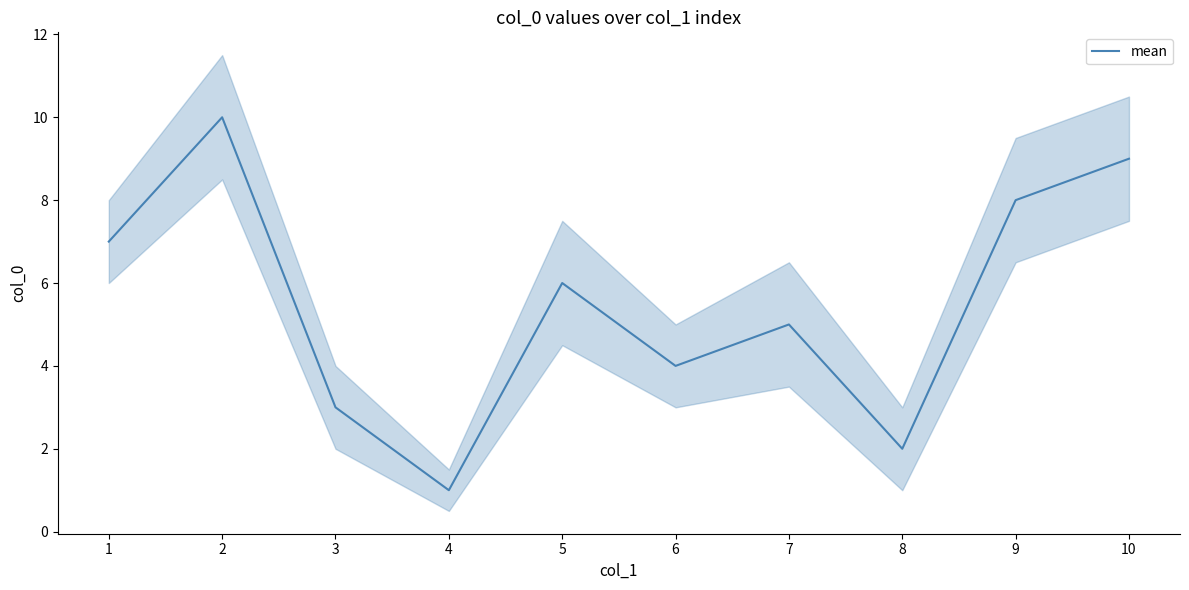

Rank the categories by value from lowest to highest.

4, 8, 3, 6, 7, 5, 1, 9, 10, 2